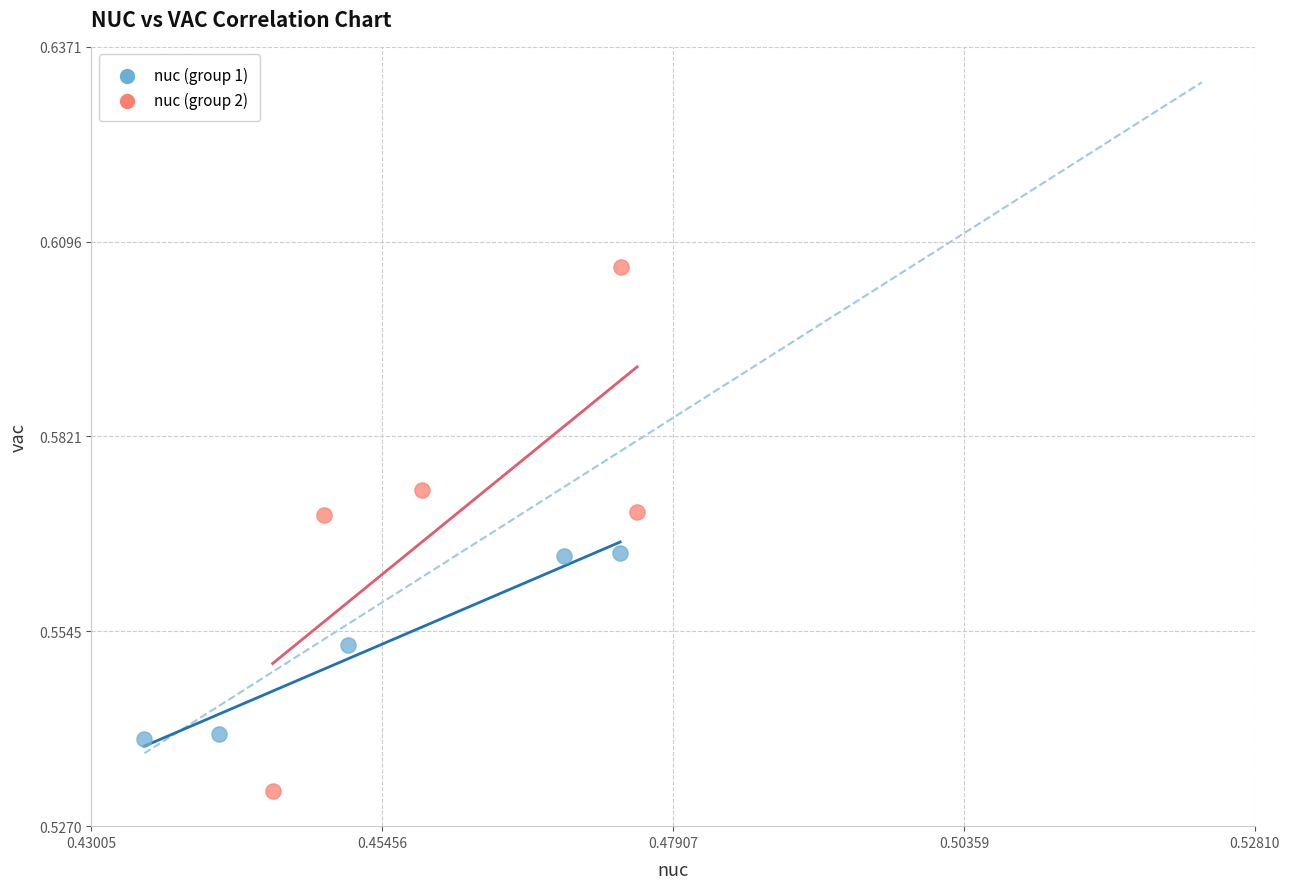

Which series reaches the maximum Y coordinate?

nuc (group 2)